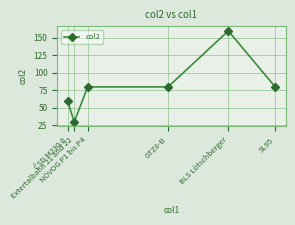

Does the chart have visible grid lines?

Yes